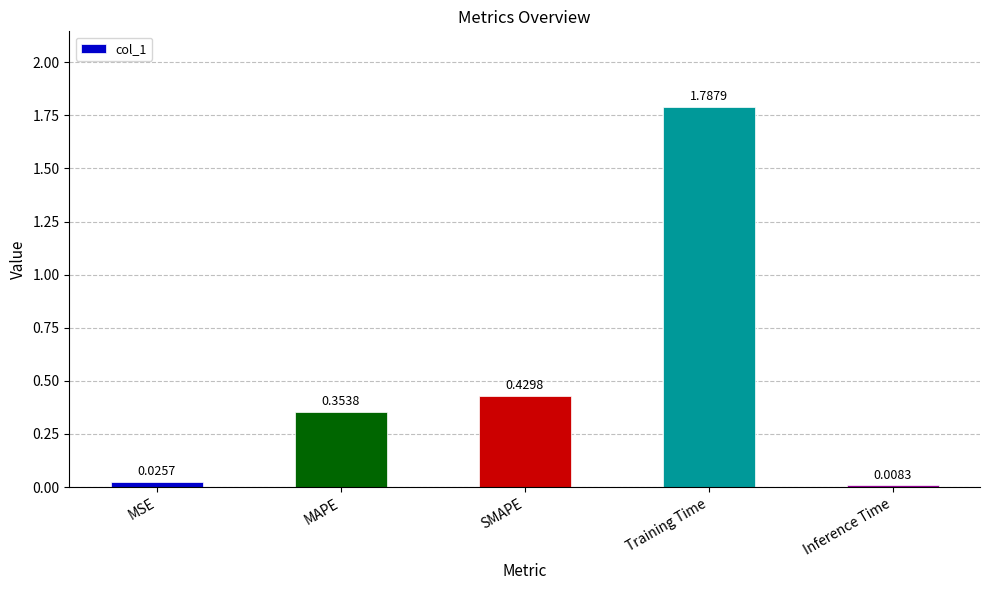

Is it true that the value at MAPE is 0.5?

False